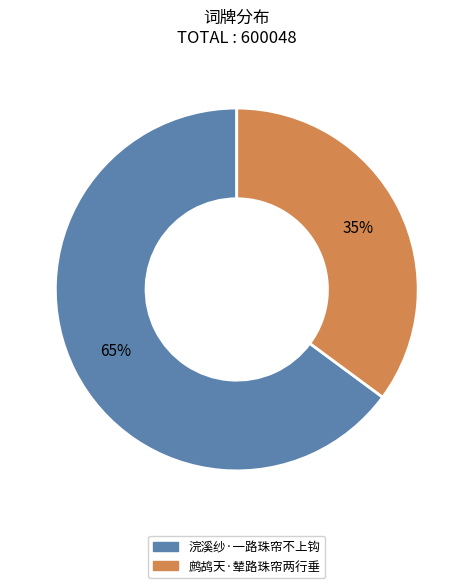

How many segments does this pie chart have?

2